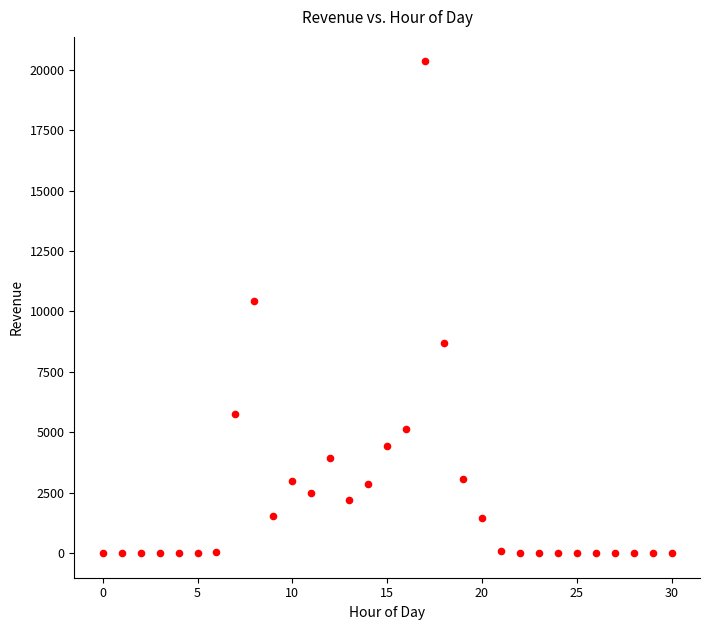

What Y value in the scatter plot is closest to 10171?

10419.9